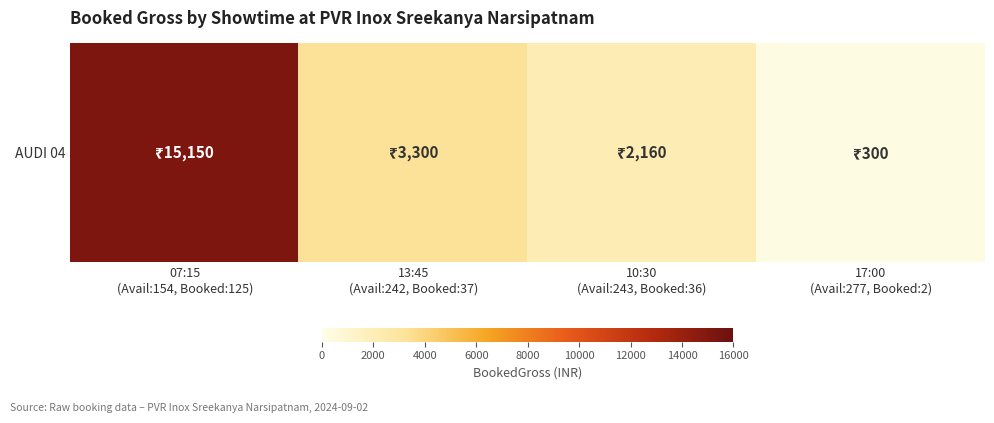

How many data points are less than 3300?

2